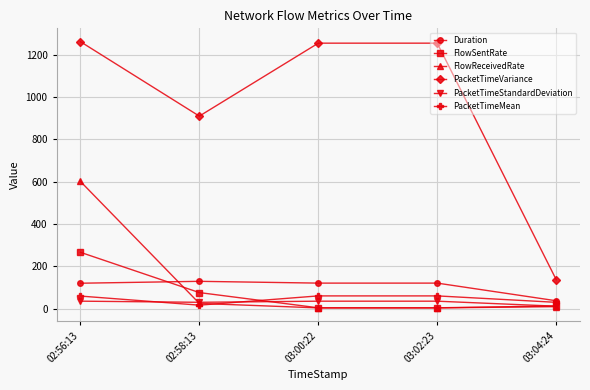

What is the difference between the maximum and second lowest values in the PacketTimeMean series?

30.4